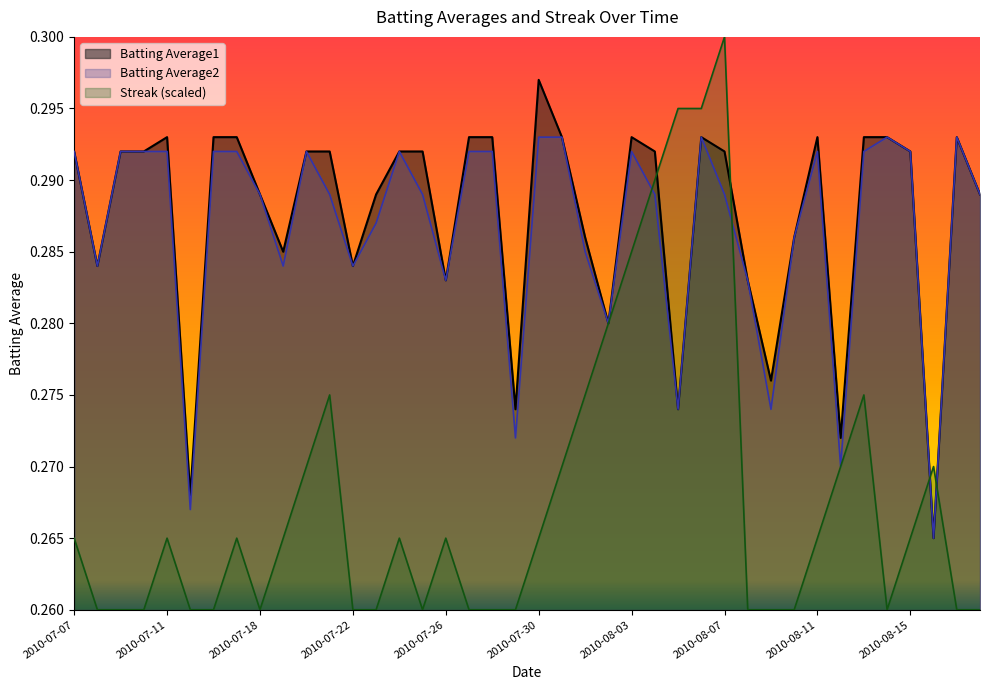

True or false: Batting Average2 and Batting Average1 cross at least once.

False